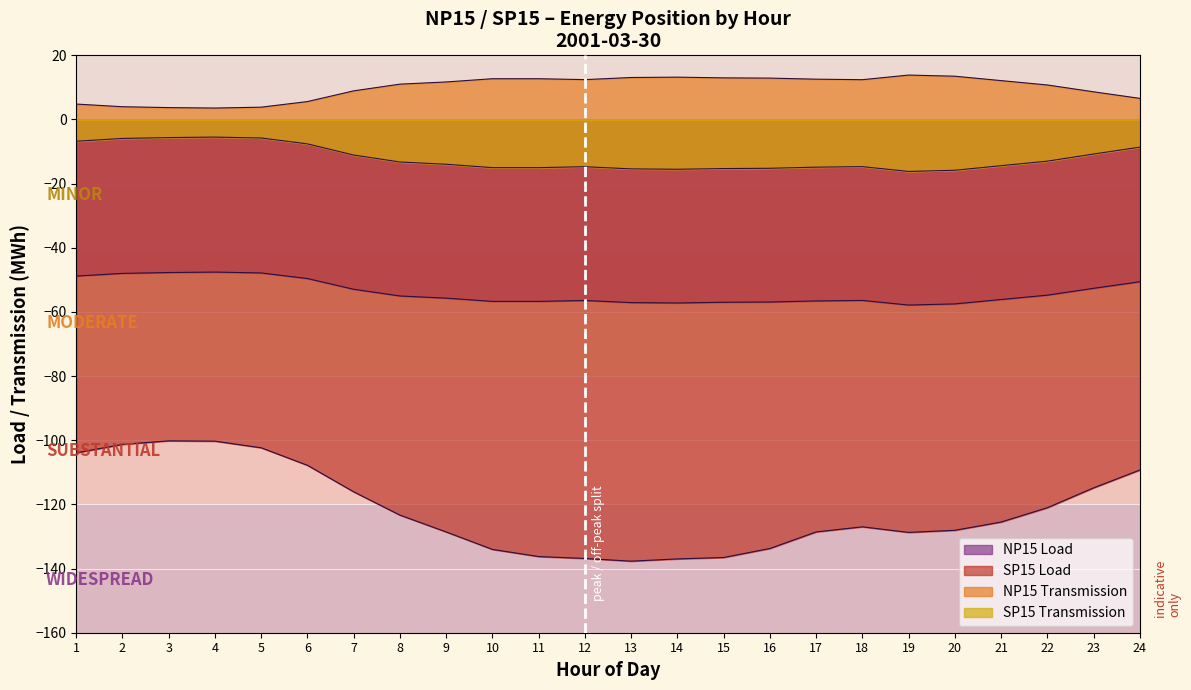

Rank the series by their average value, from lowest to highest.

SP15 Load, NP15 Load, SP15 Transmission, NP15 Transmission